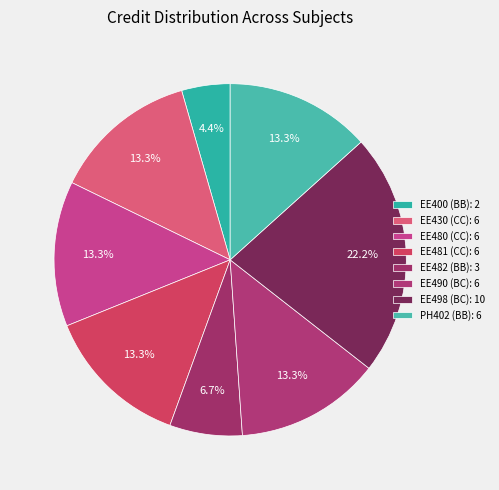

Count the number of slices in the pie.

8